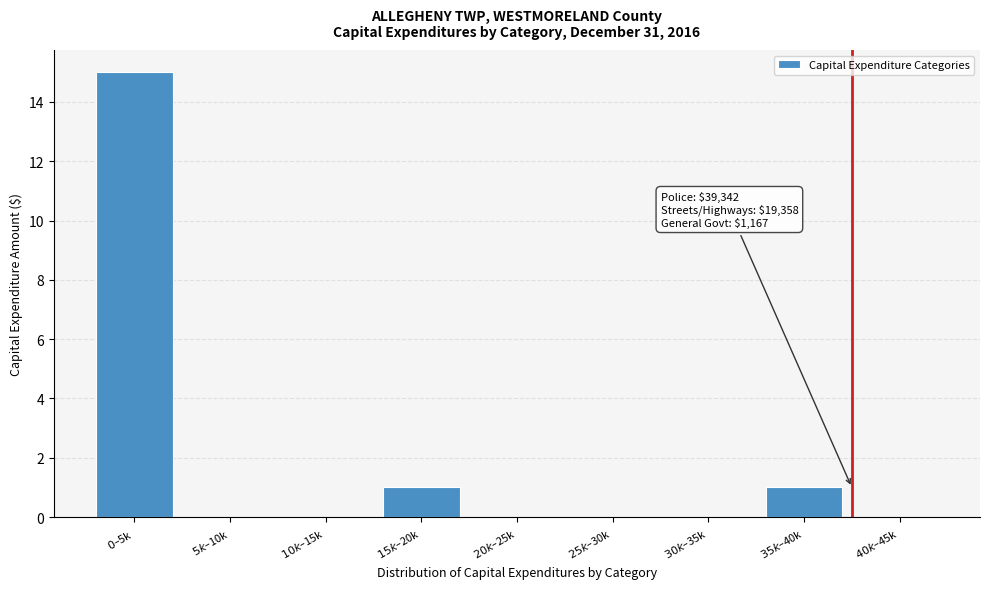

What is the sum of all values?

17